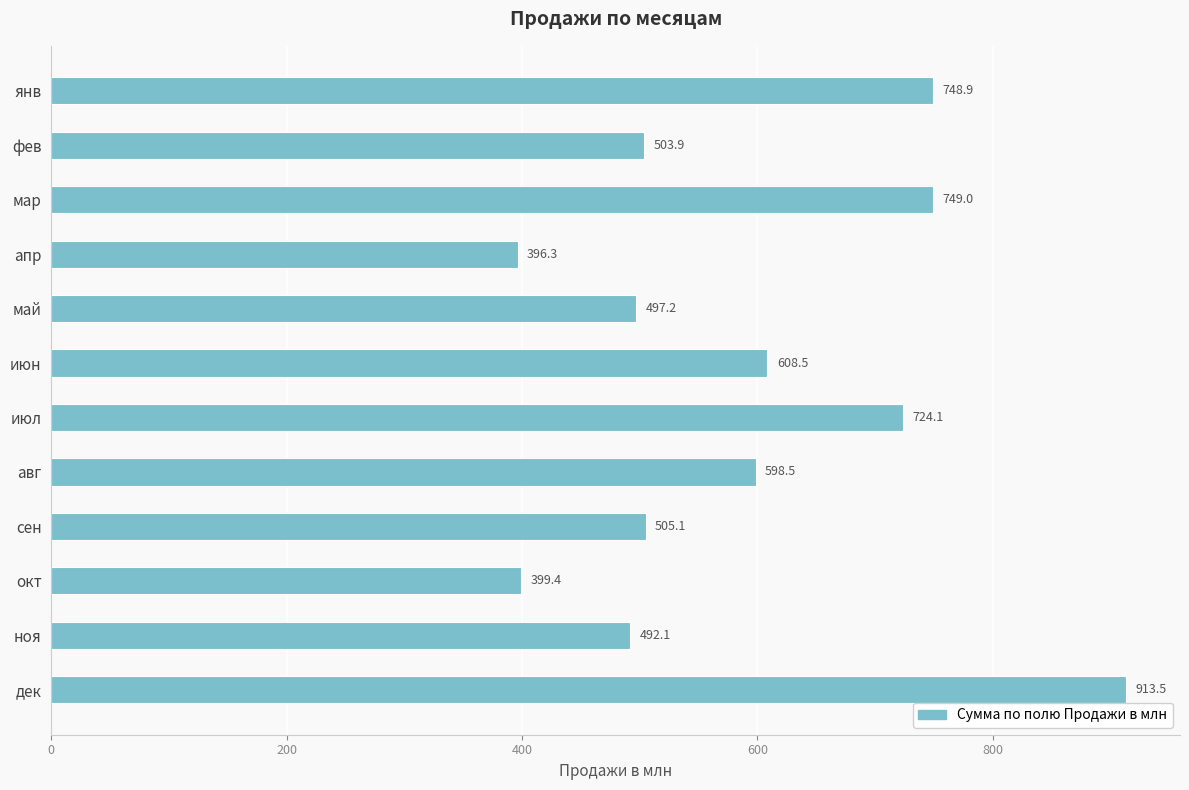

Reading bottom to top, list all the values displayed in this chart.

дек=913.5	ноя=492.1	окт=399.4	сен=505.1	авг=598.5	июл=724.1	июн=608.5	май=497.2	апр=396.3	мар=749.0	фев=503.9	янв=748.9